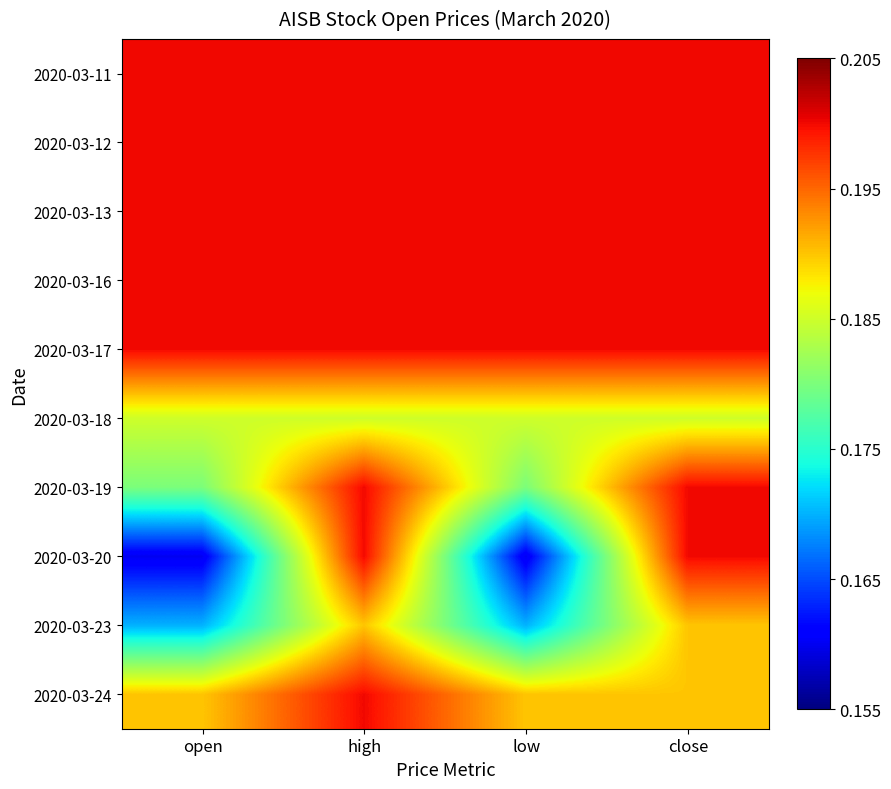

Reading left to right, extract all data points from this chart.

2020-03-11: open=0.2	high=0.2	low=0.2	close=0.2
2020-03-12: open=0.2	high=0.2	low=0.2	close=0.2
2020-03-13: open=0.2	high=0.2	low=0.2	close=0.2
2020-03-16: open=0.2	high=0.2	low=0.2	close=0.2
2020-03-17: open=0.2	high=0.2	low=0.2	close=0.2
2020-03-18: open=0.2	high=0.2	low=0.2	close=0.2
2020-03-19: open=0.2	high=0.2	low=0.2	close=0.2
2020-03-20: open=0.2	high=0.2	low=0.2	close=0.2
2020-03-23: open=0.2	high=0.2	low=0.2	close=0.2
2020-03-24: open=0.2	high=0.2	low=0.2	close=0.2